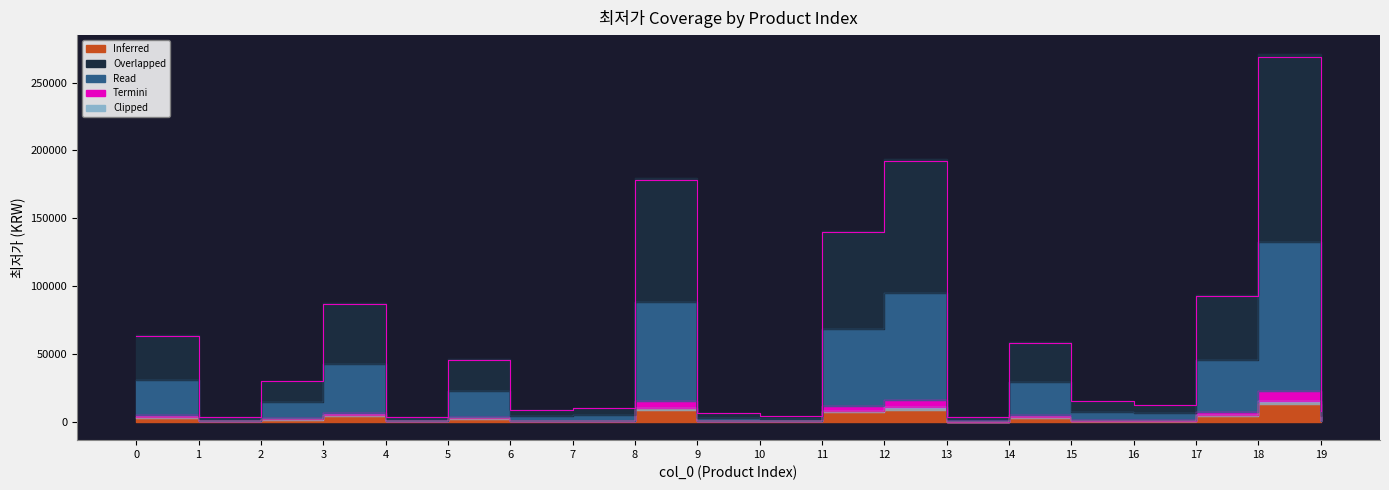

What is the average value of the Overlapped series?

62134